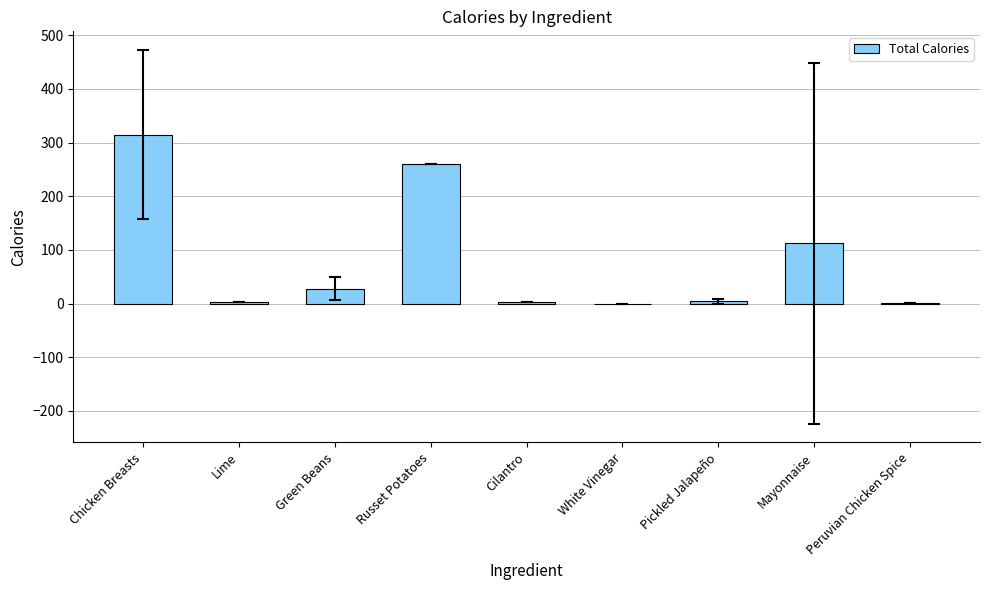

The value at Green Beans is 28.0. True or false?

True